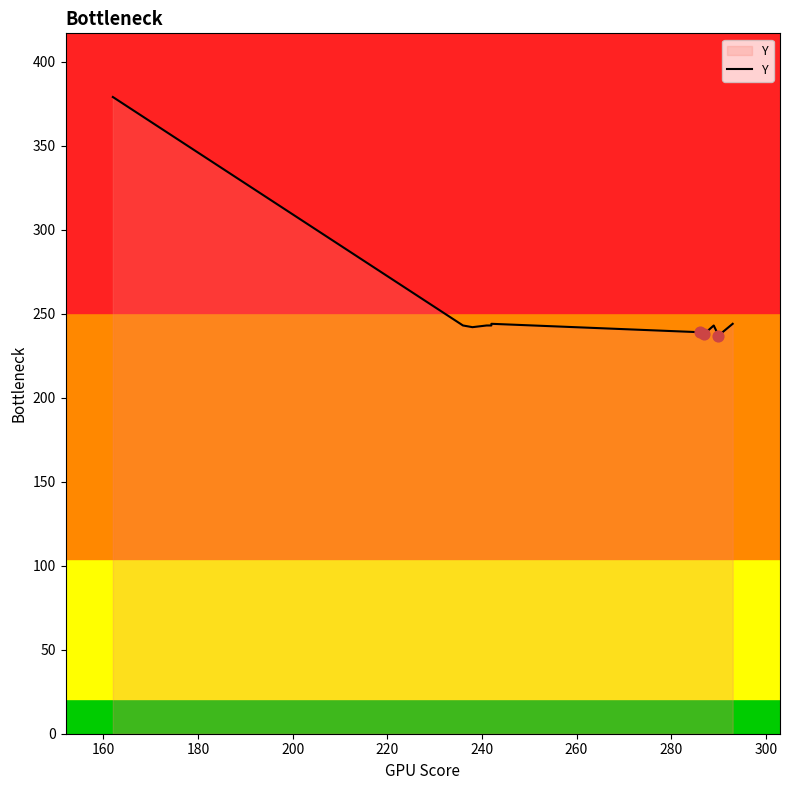

Which has a higher value, 260 or 300?

300